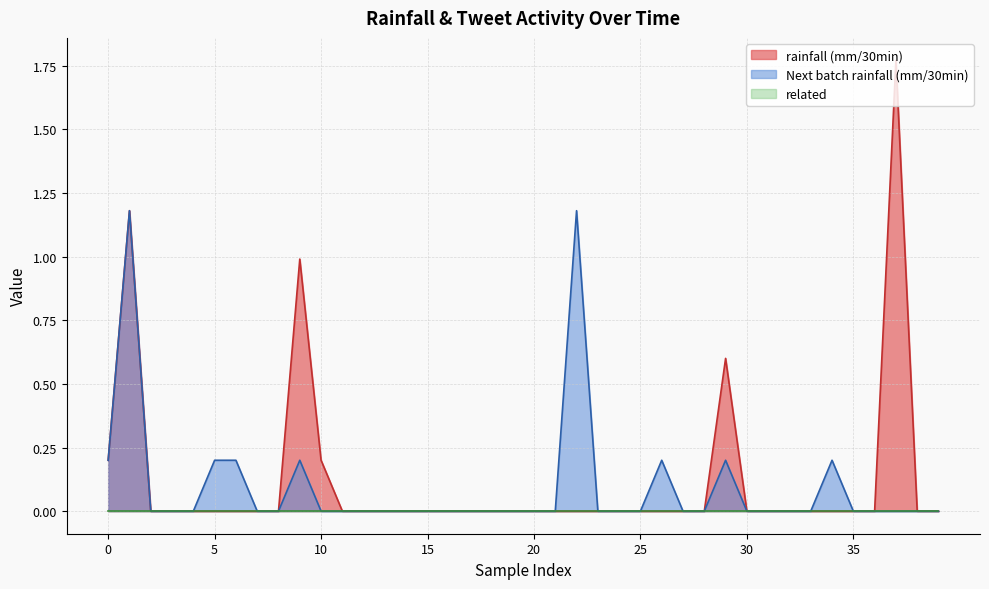

True or false: Next batch rainfall (mm/30min) and rainfall (mm/30min) intersect in this chart.

False